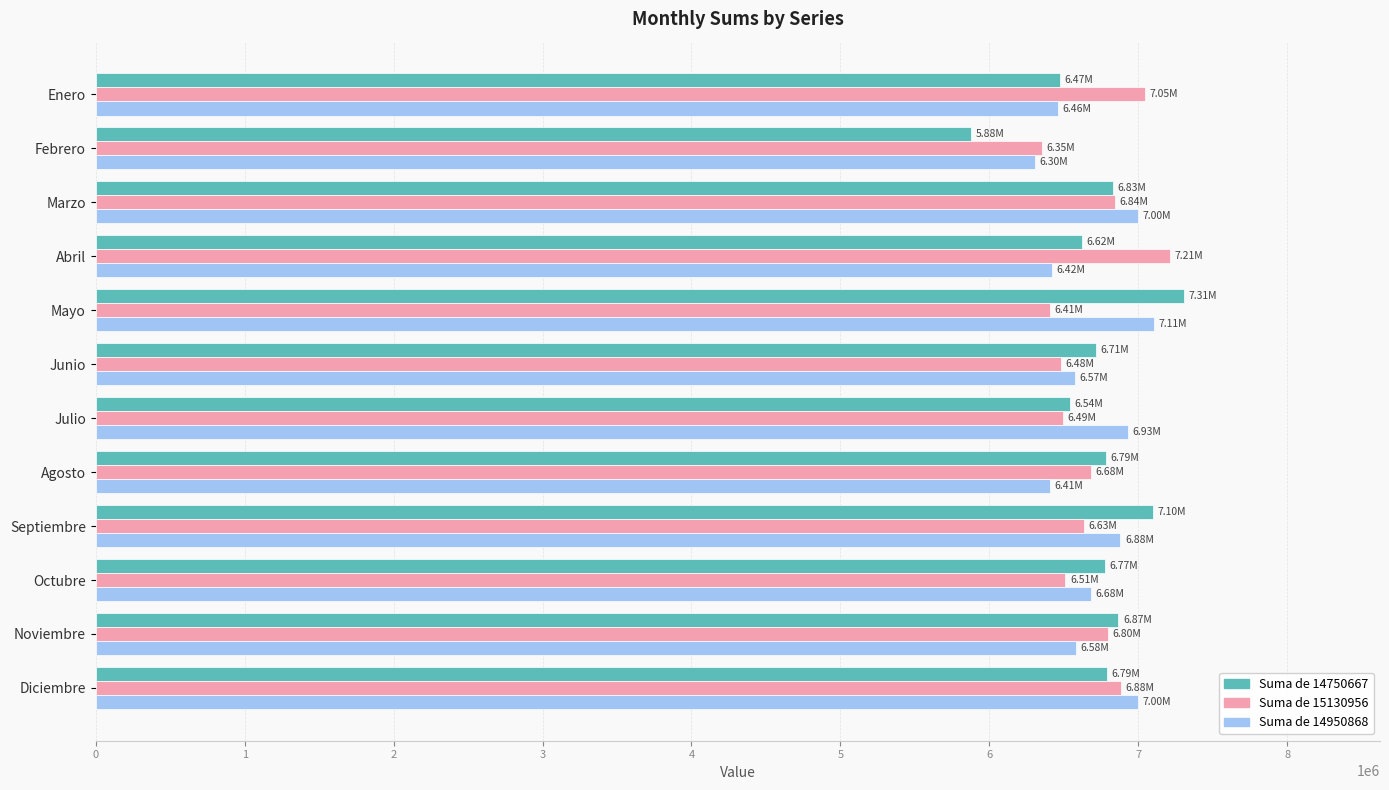

What is the difference between the highest and lowest values at Noviembre?

284189